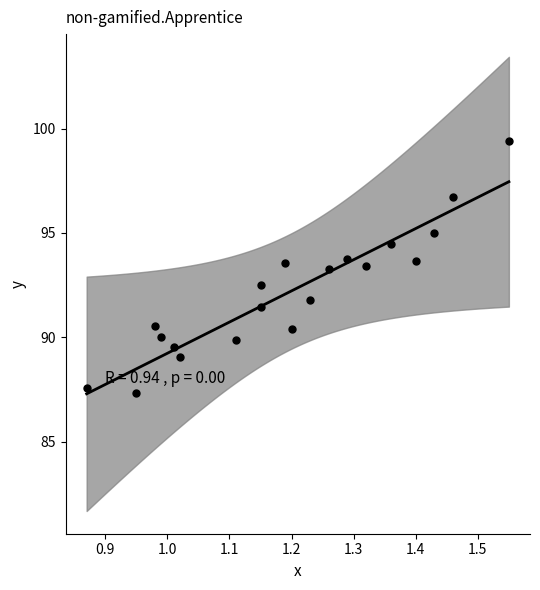

What is the range of X values (max minus min)?

0.7